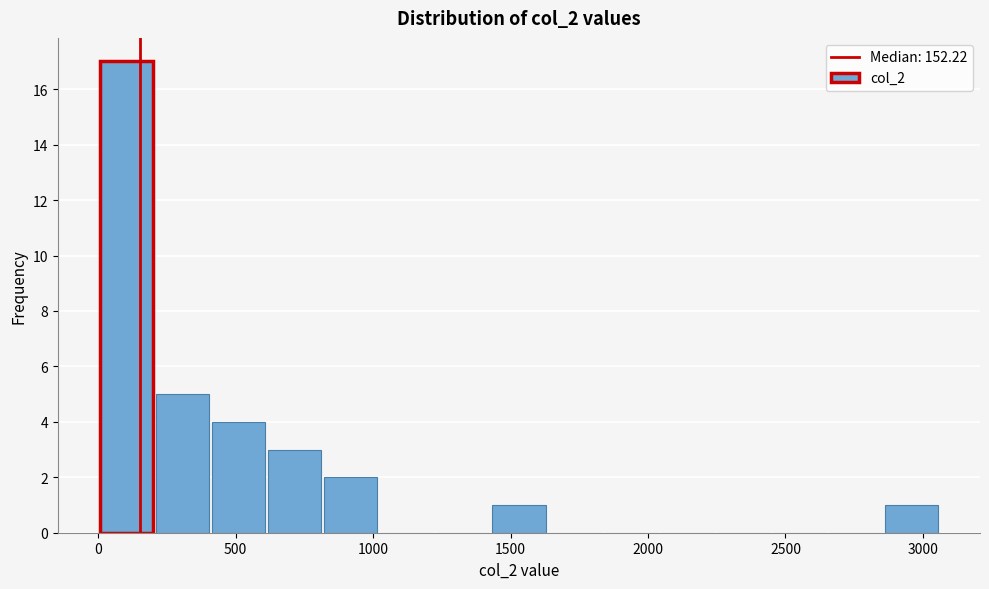

Reading left to right, transcribe this chart: for each bar, give the range it covers on the x-axis and its height. Neither the bar edges nor the heights are printed on the chart, so give them approximately, as read against the axes.

0 to 200: 17
200 to 400: 5
400 to 600: 4
600 to 800: 3
800 to 1000: 2
1000 to 1200: 0
1200 to 1450: 0
1450 to 1650: 1
1650 to 1850: 0
1850 to 2050: 0
2050 to 2250: 0
2250 to 2450: 0
2450 to 2650: 0
2650 to 2850: 0
2850 to 3050: 1